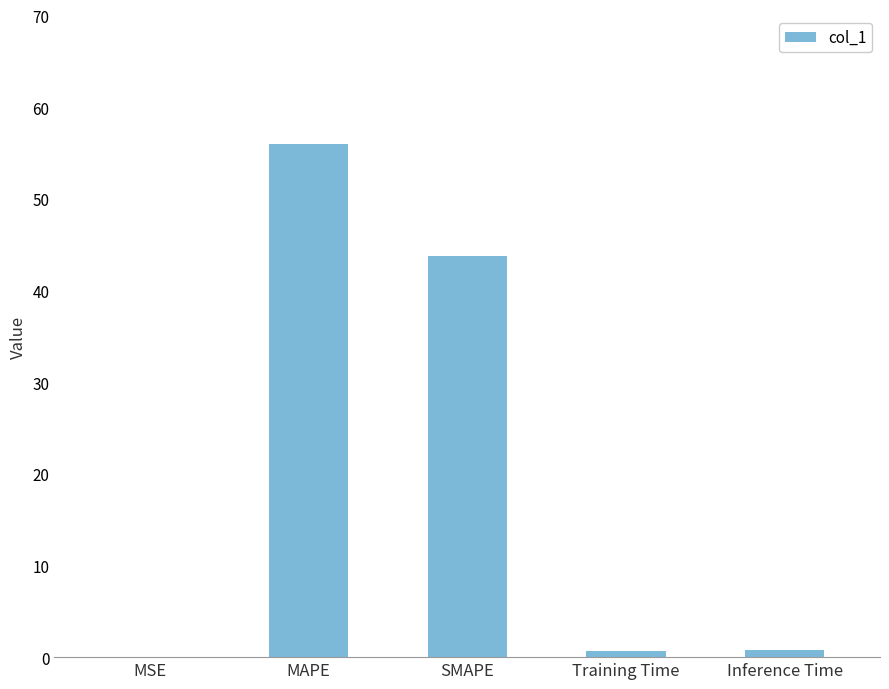

Which has a higher value, MSE or Inference Time?

Inference Time